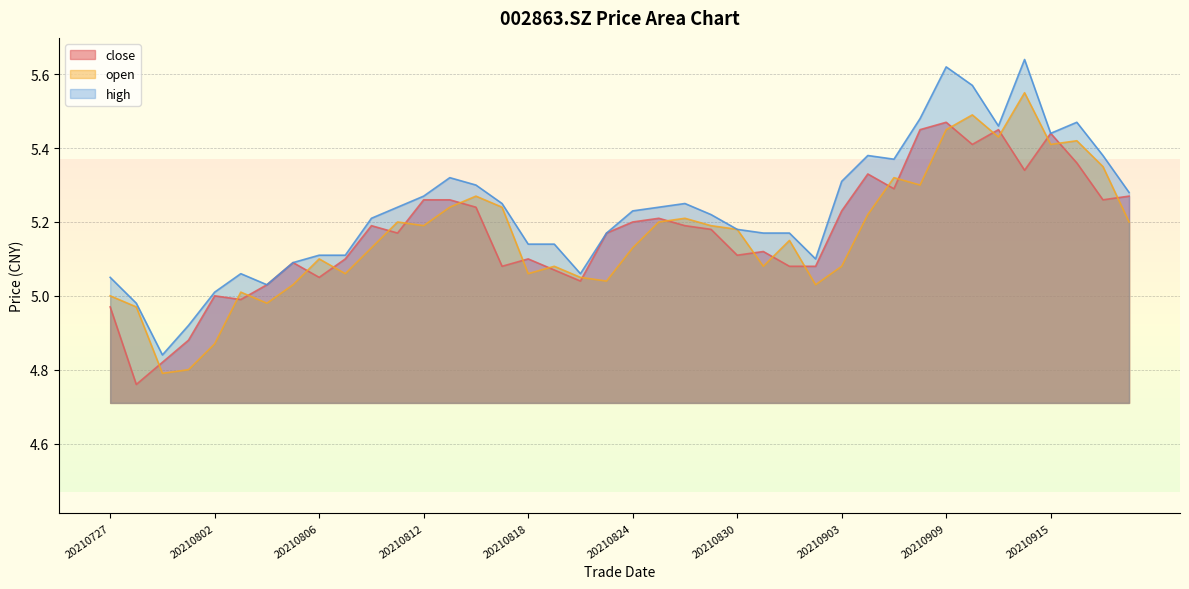

Which label corresponds to the smallest value in the chart?

20210728